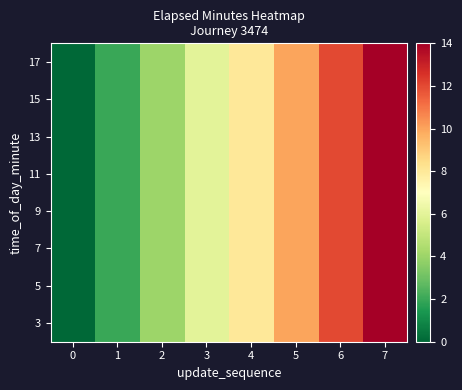

How many distinct data groups are displayed?

8